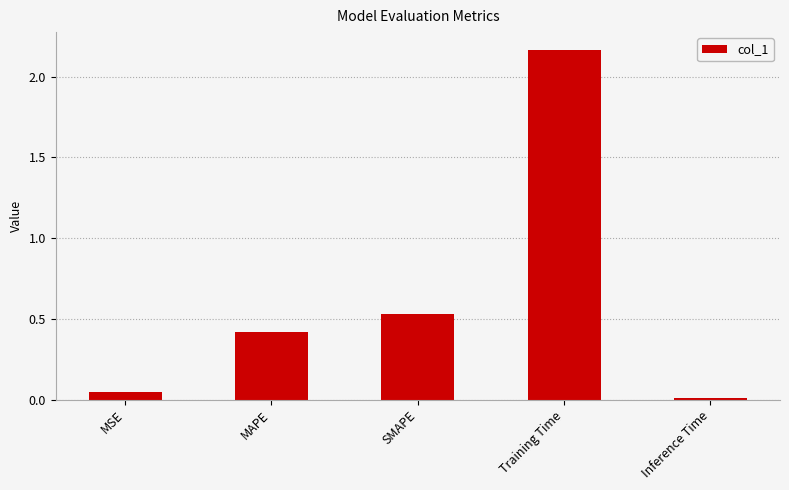

At which label is the value closest to 1?

SMAPE